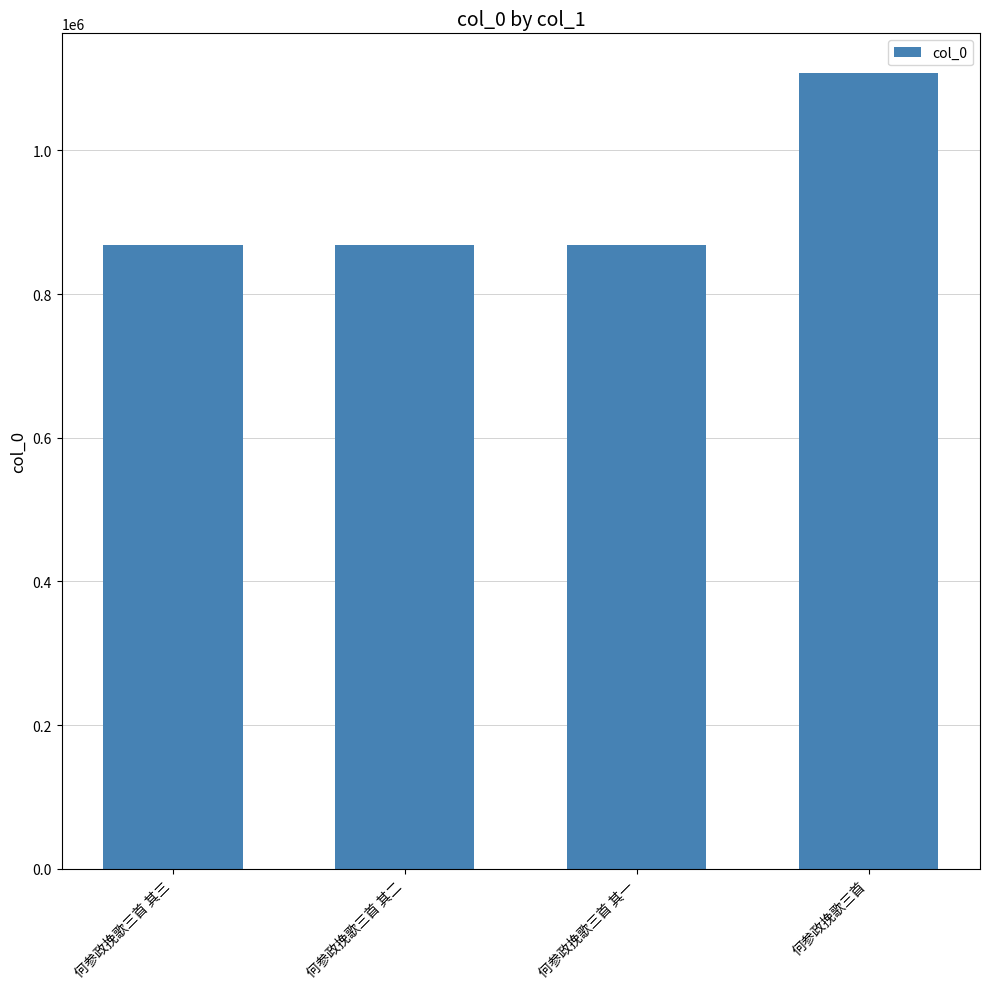

True or false: the data shows 1536452 at 何参政挽歌三首 其三.

False